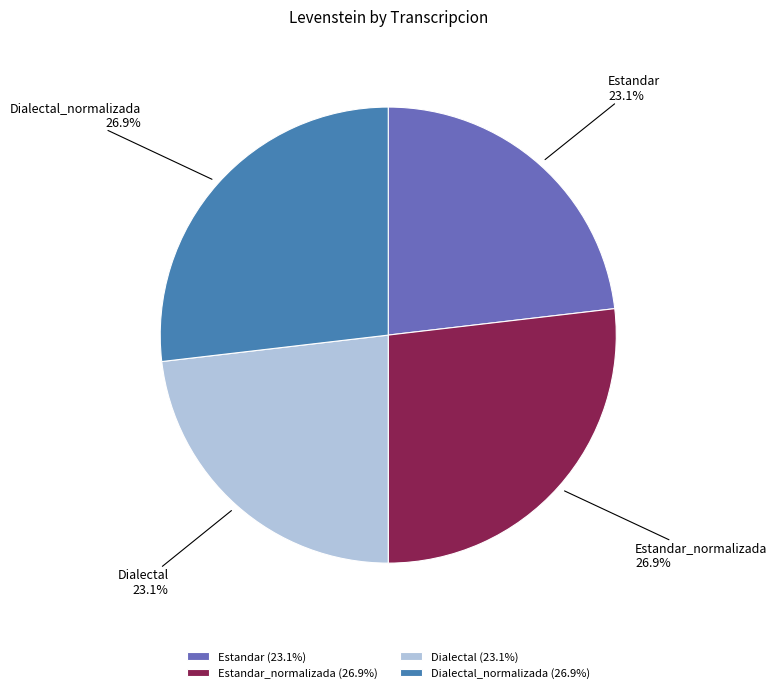

Is there a majority slice in this chart?

No